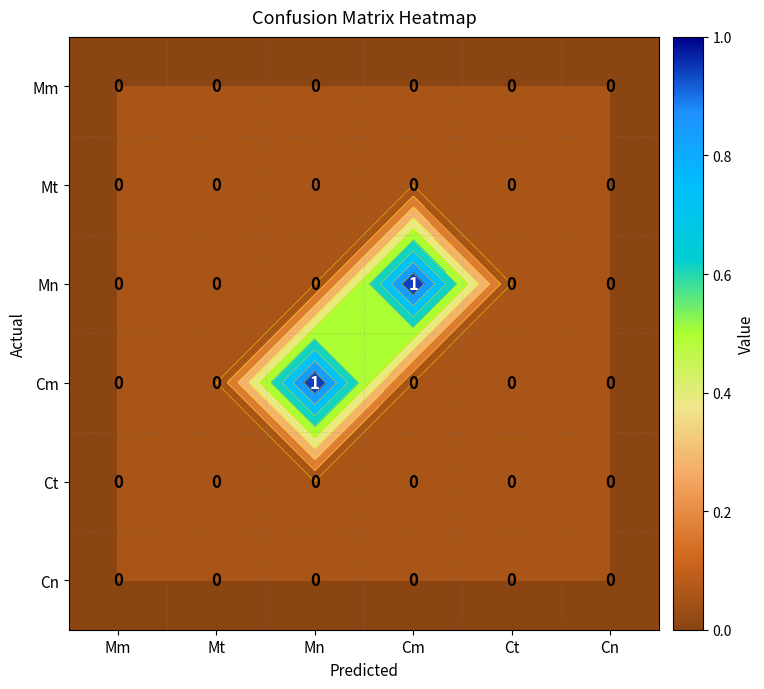

At which category does the chart reach its minimum across all series?

Mm